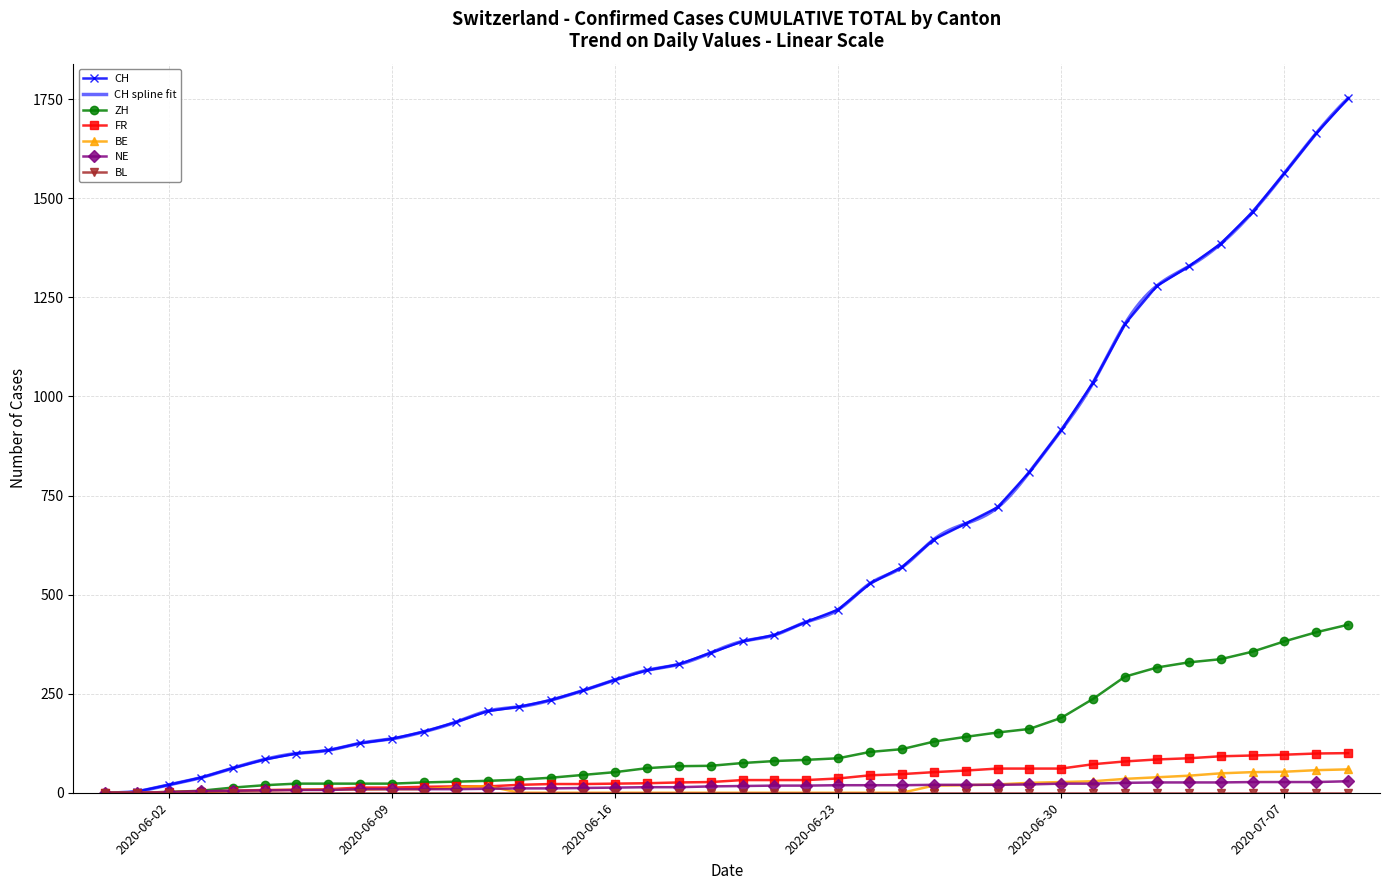

True or false: BE and FR cross at least once.

True